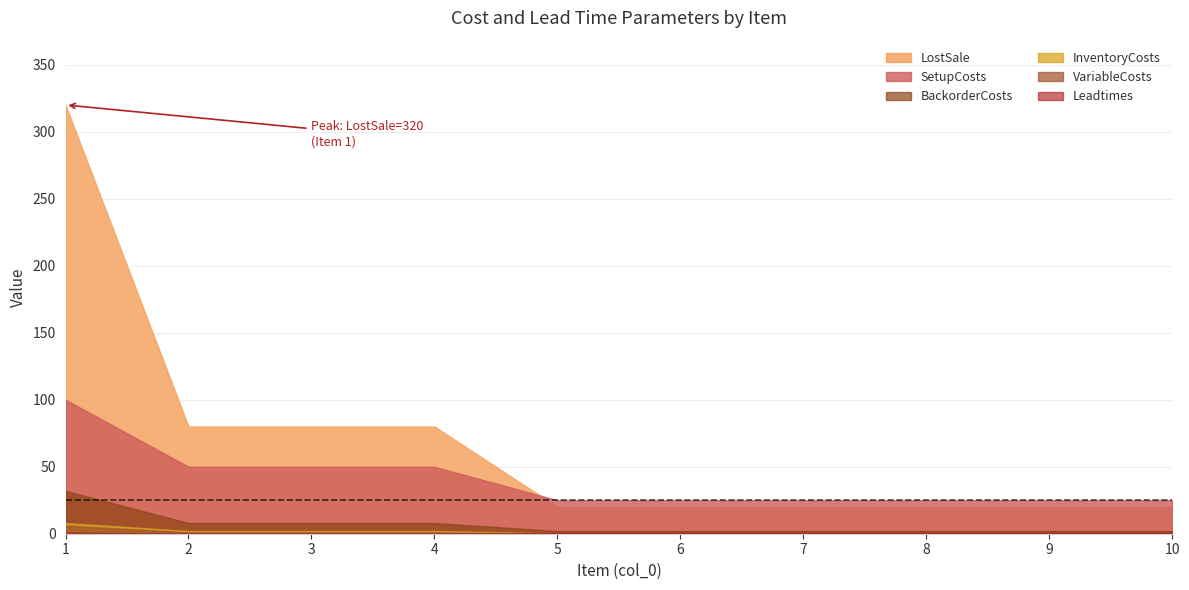

List the labels in order of SetupCosts value, smallest first.

5, 6, 7, 8, 9, 10, 2, 3, 4, 1